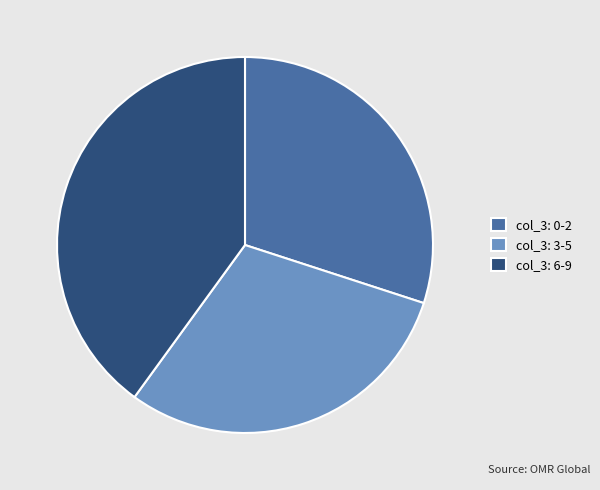

How many slices are in this pie chart?

3